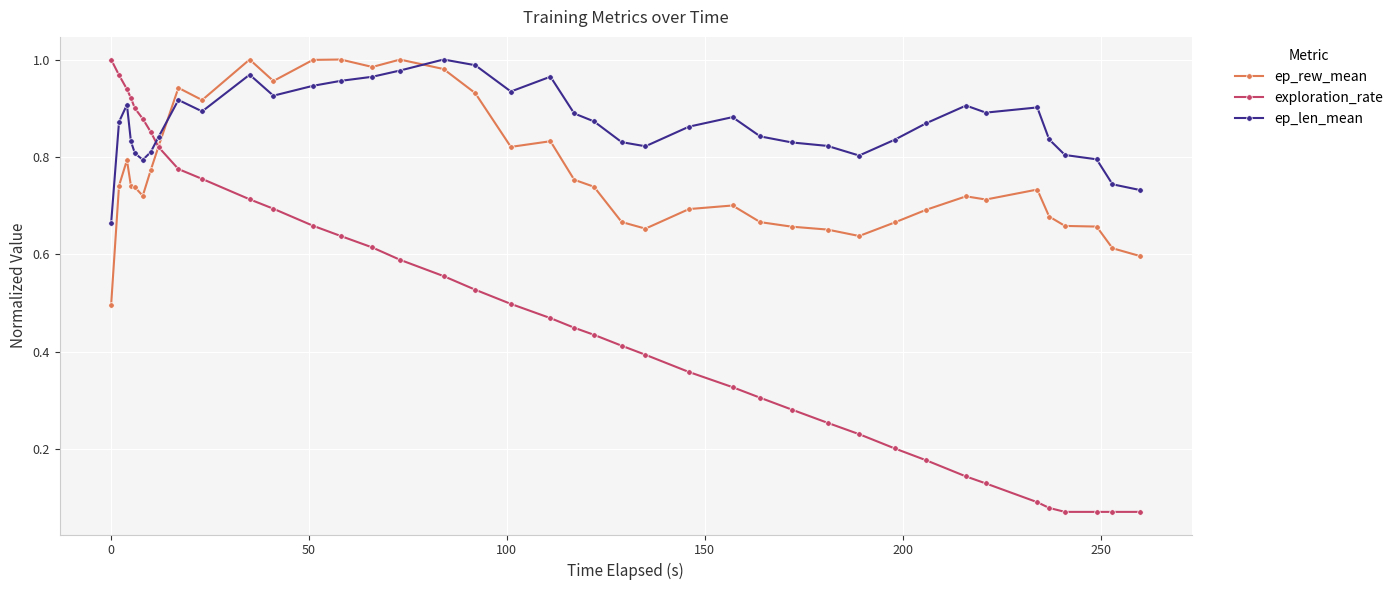

True or false: exploration_rate and ep_len_mean intersect in this chart.

True